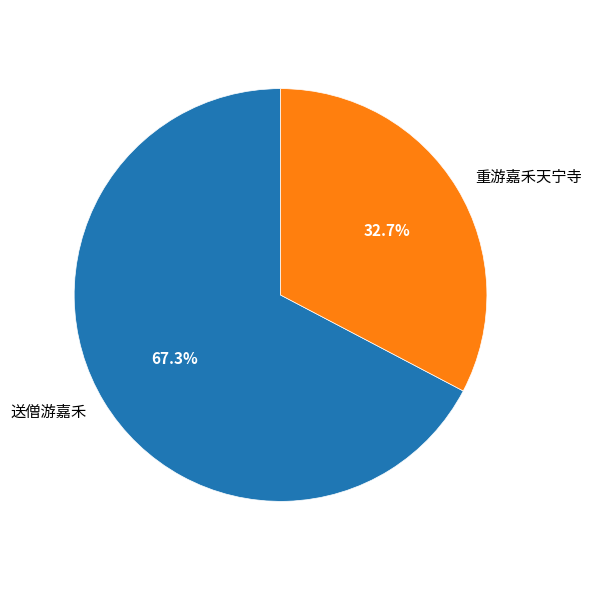

How many slices are in this pie chart?

2